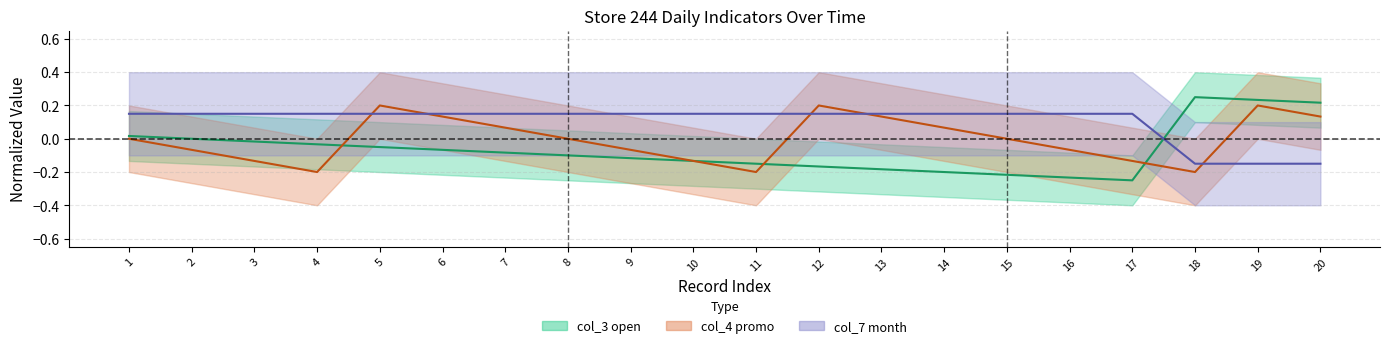

Which series has the widest spread of values?

col_3 open center